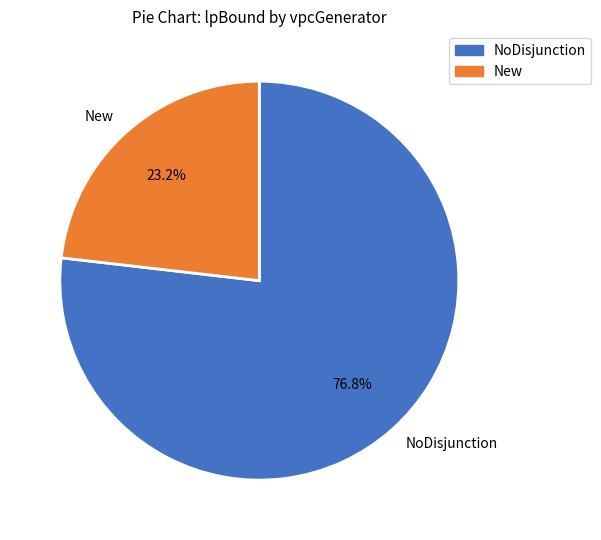

Do NoDisjunction and New together represent more than half of the pie?

Yes